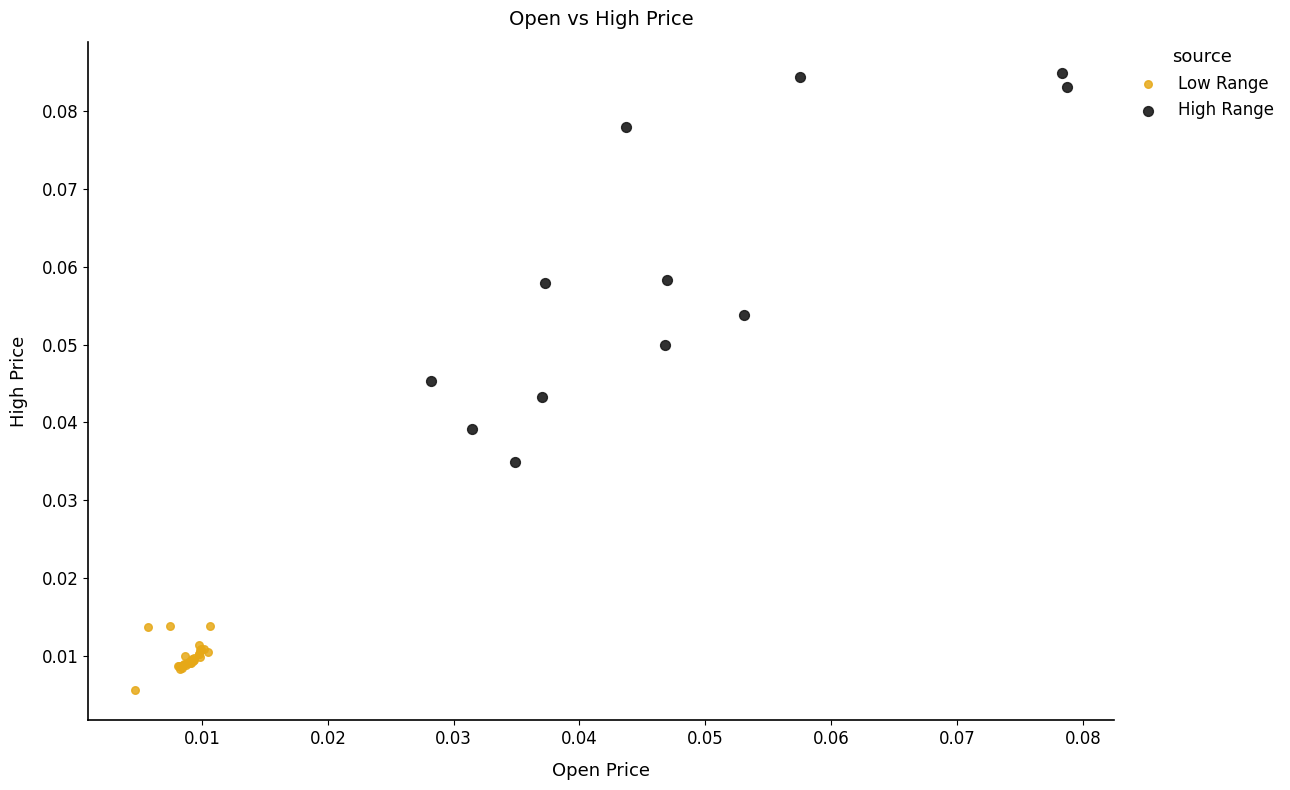

Which series reaches the minimum Y coordinate?

Low Range